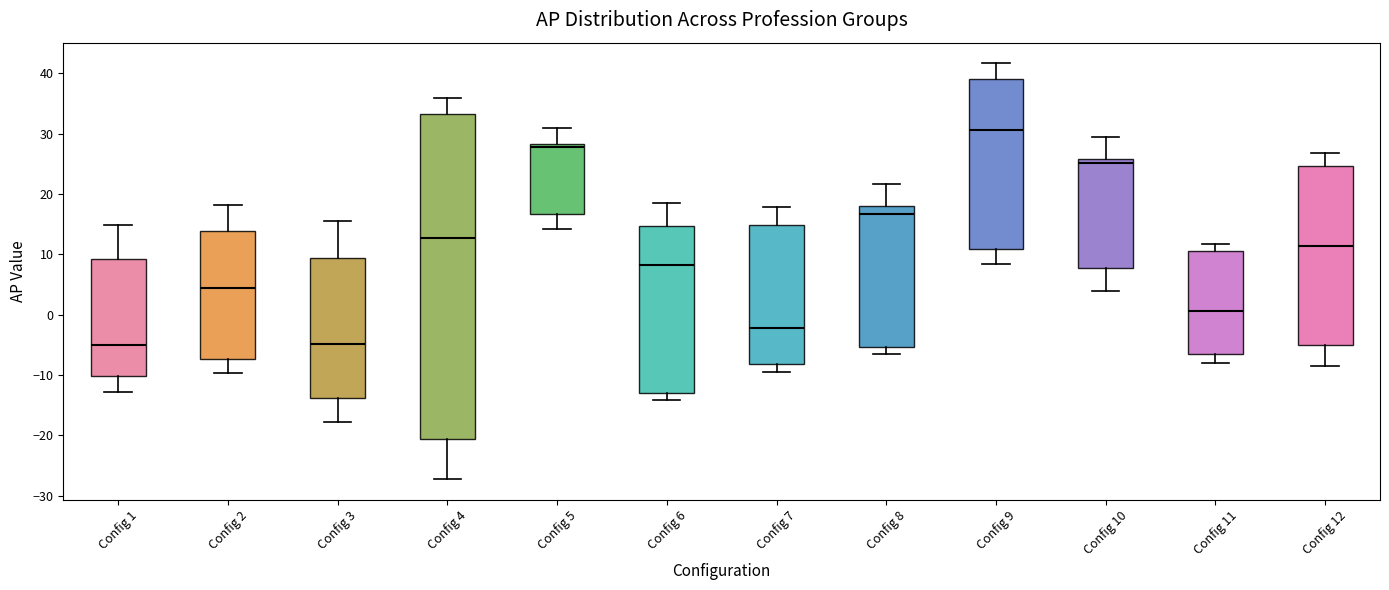

Which box is the tallest, from its lower edge to its upper edge?

Config 4